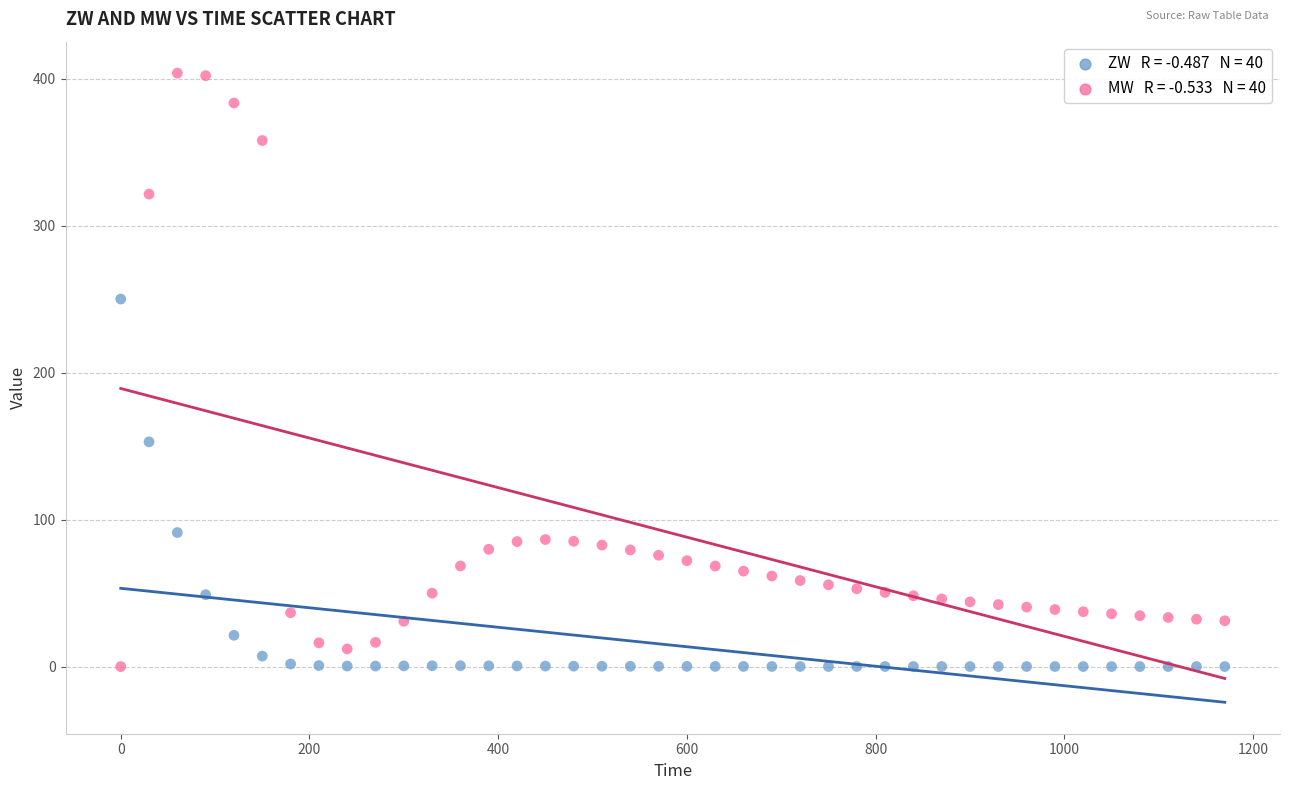

Across all data points, what is the range of X values (max minus min)?

1170.0